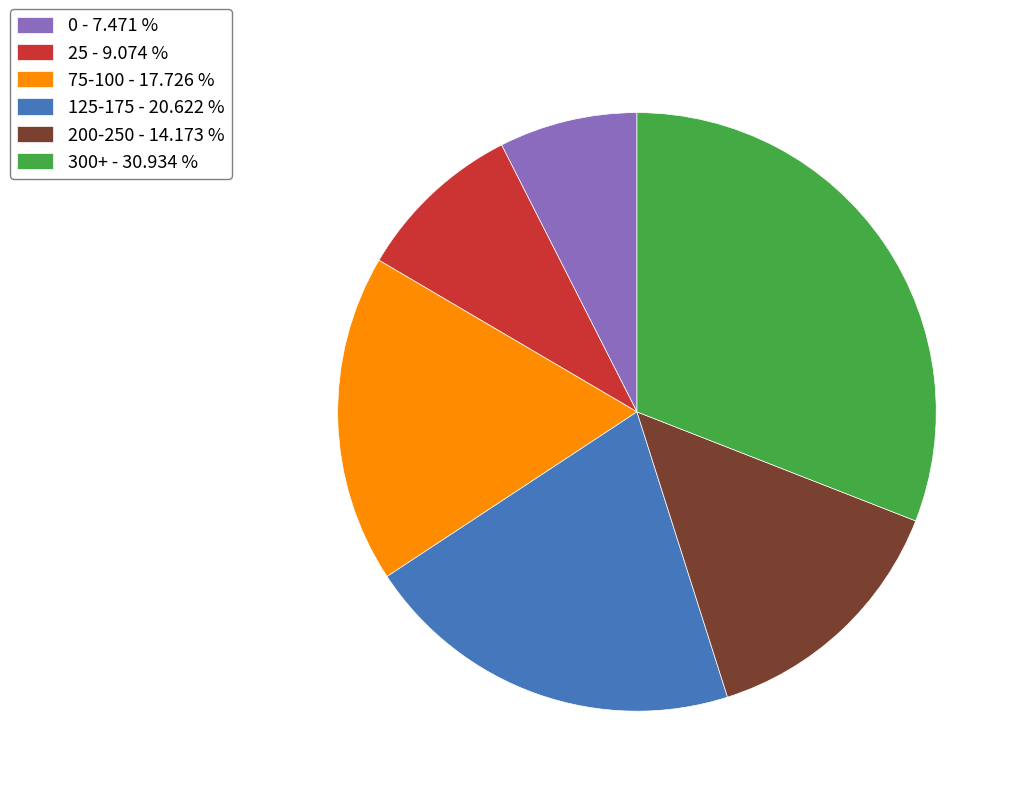

What is the ratio of the value at 300+ - 30.934 % to the value at 75-100 - 17.726 %?

1.7